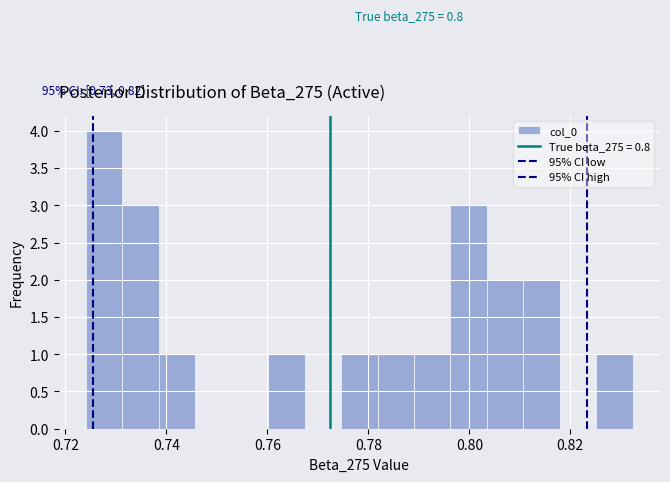

Around what value on the x-axis is the tallest bar? Give the approximate position of its centre, as read against the axis.

0.728